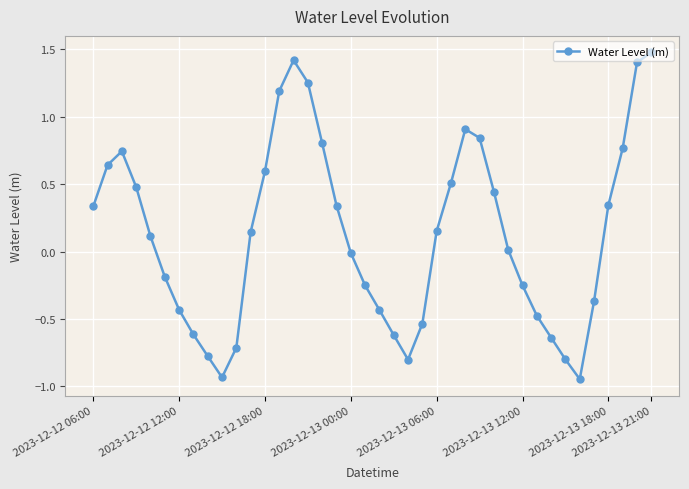

What is the greatest value displayed?

1.5